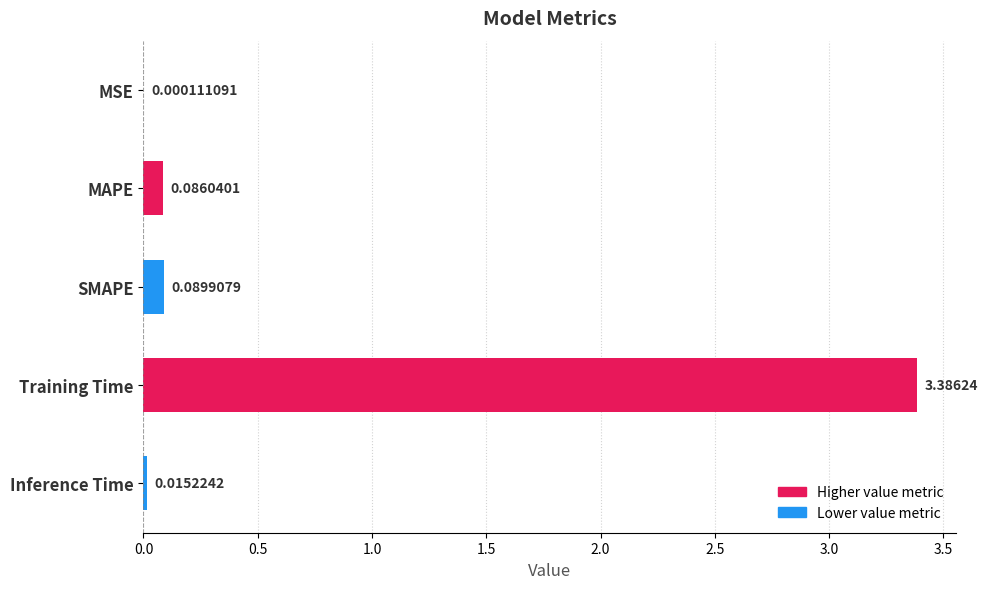

How many categories are shown in the chart?

5